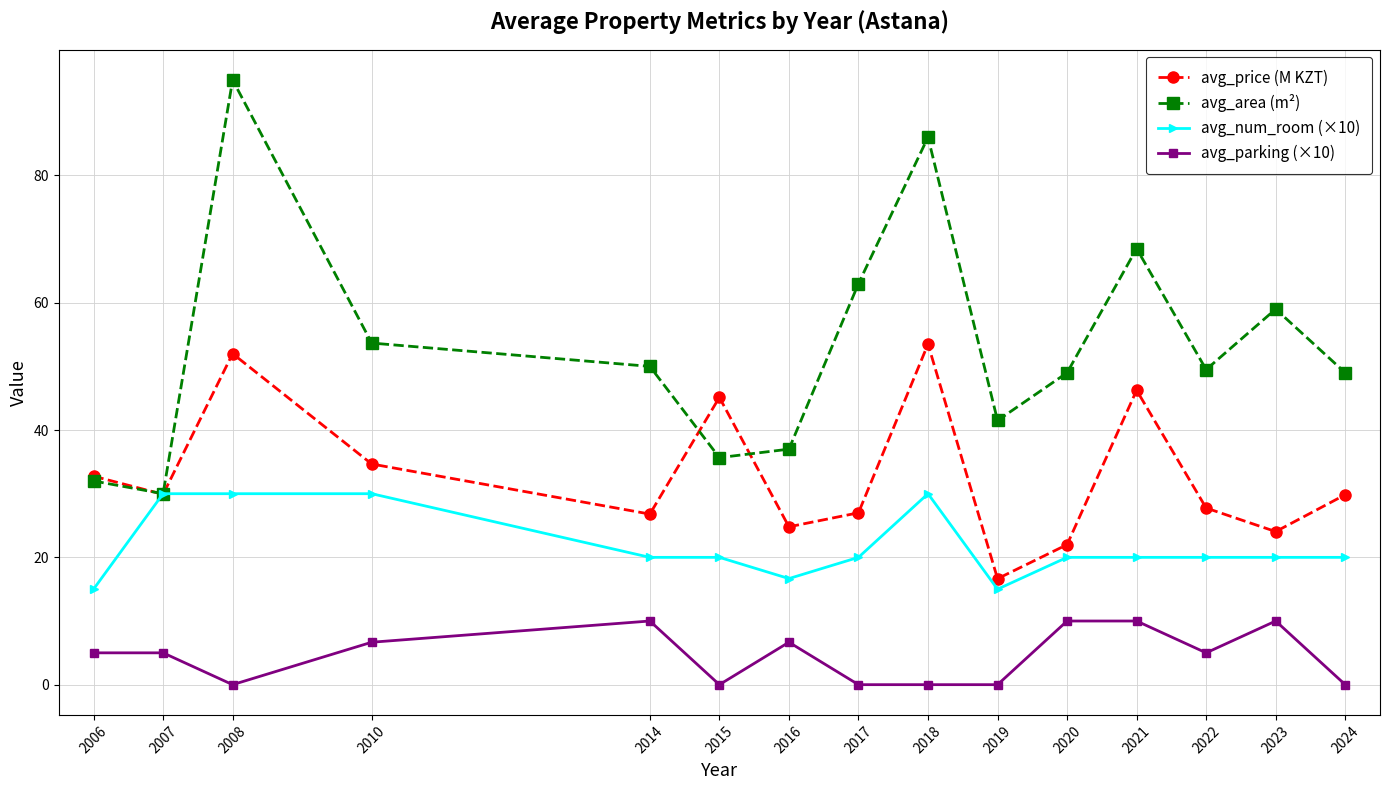

Is it true that avg_num_room (×10) equals 30.0 at 2018?

True